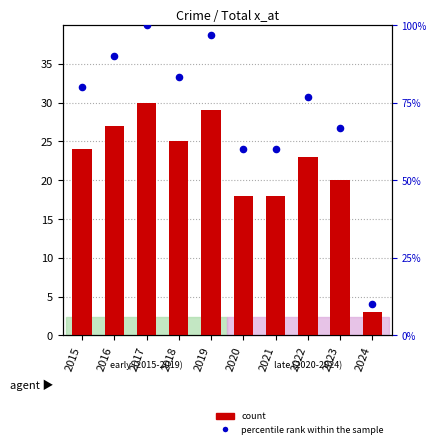

At which category is the sum across all series the highest?

2017